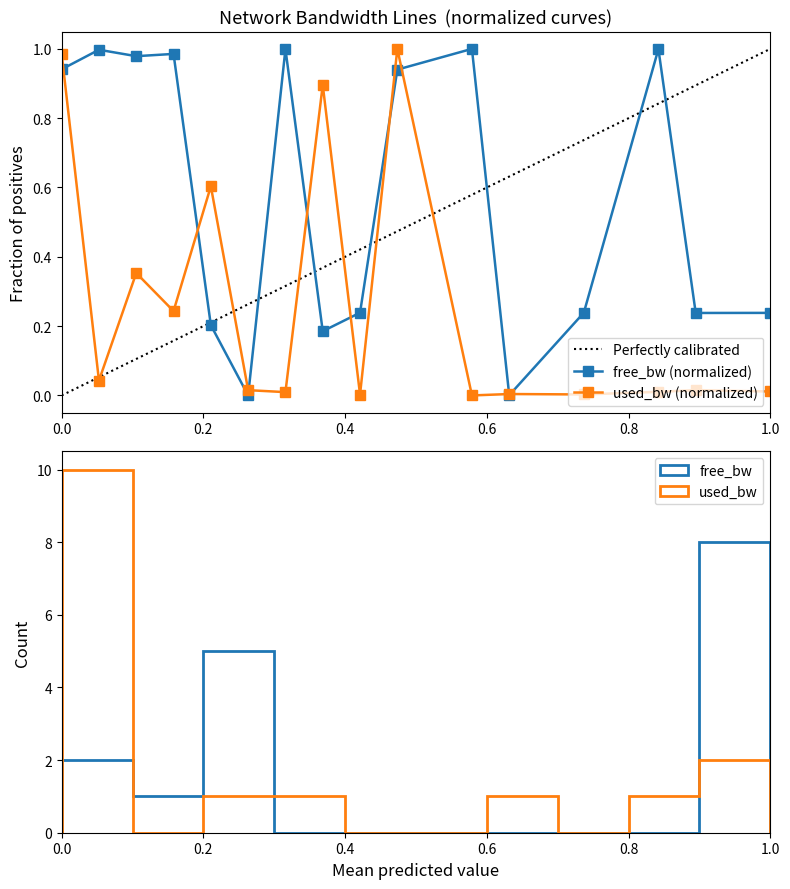

Is it true that free_bw (normalized) equals 0.5 at 0.0?

False